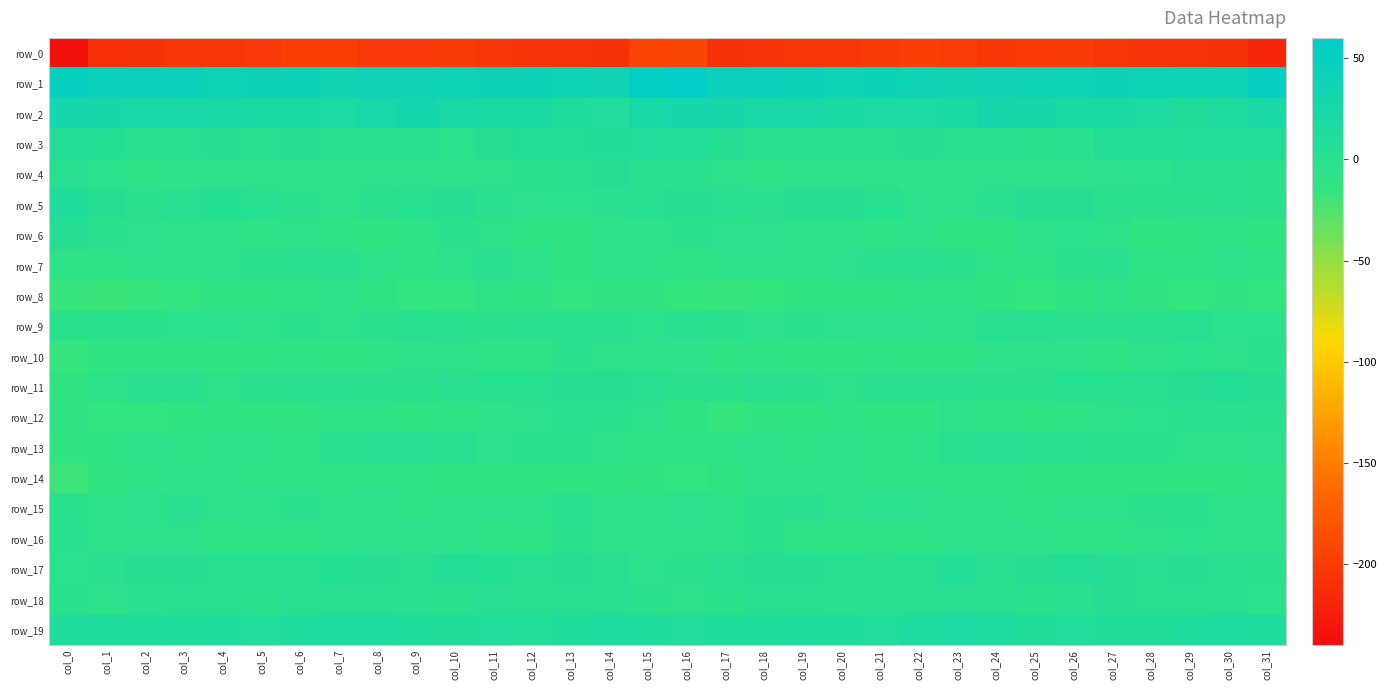

Between col_17 and col_23, which series saw the biggest shift?

row_12